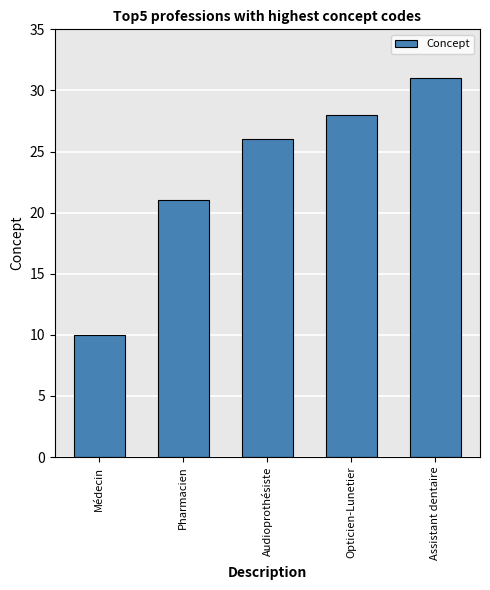

At which label is the value closest to 20?

Pharmacien